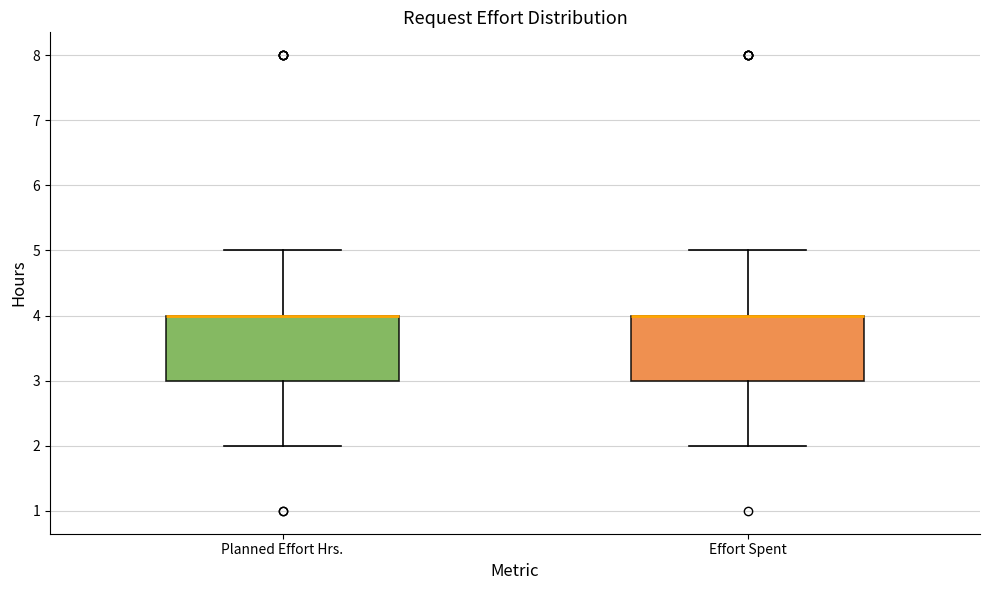

Reading left to right, transcribe this box plot: for each box, give where its median line is, the range the box spans, and where its two whiskers end, as read against the y-axis. The values are not printed on the chart, so give them approximately, as read against the axis.

Planned Effort Hrs.: median 4 (drawn on the box's upper edge), box 3 to 4, whiskers 2 to 5
Effort Spent: median 4 (drawn on the box's upper edge), box 3 to 4, whiskers 2 to 5